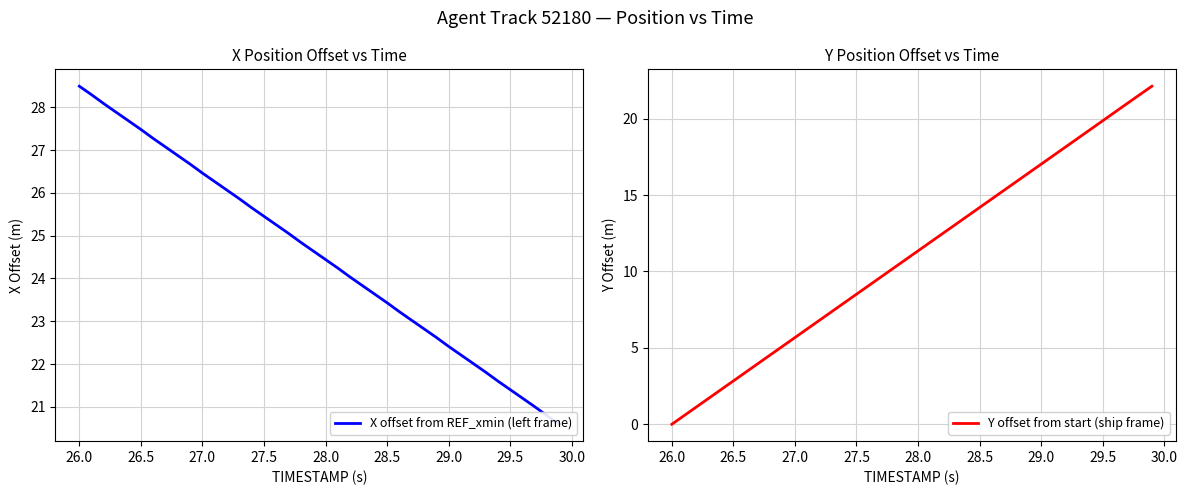

What is the maximum value for Y offset from start (ship frame)?

22.1